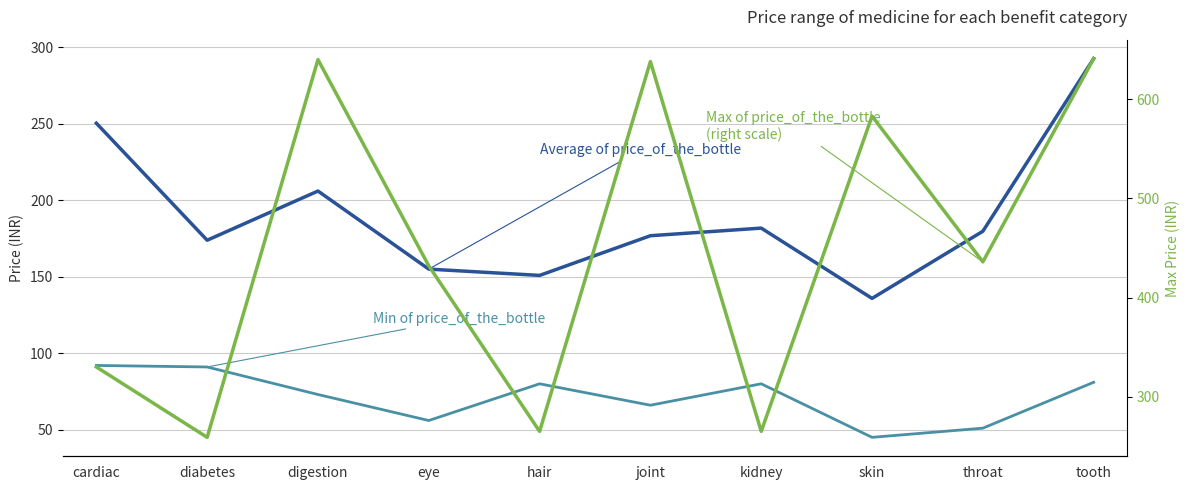

What is the lowest value of the Average of price_of_the_bottle series?

135.8